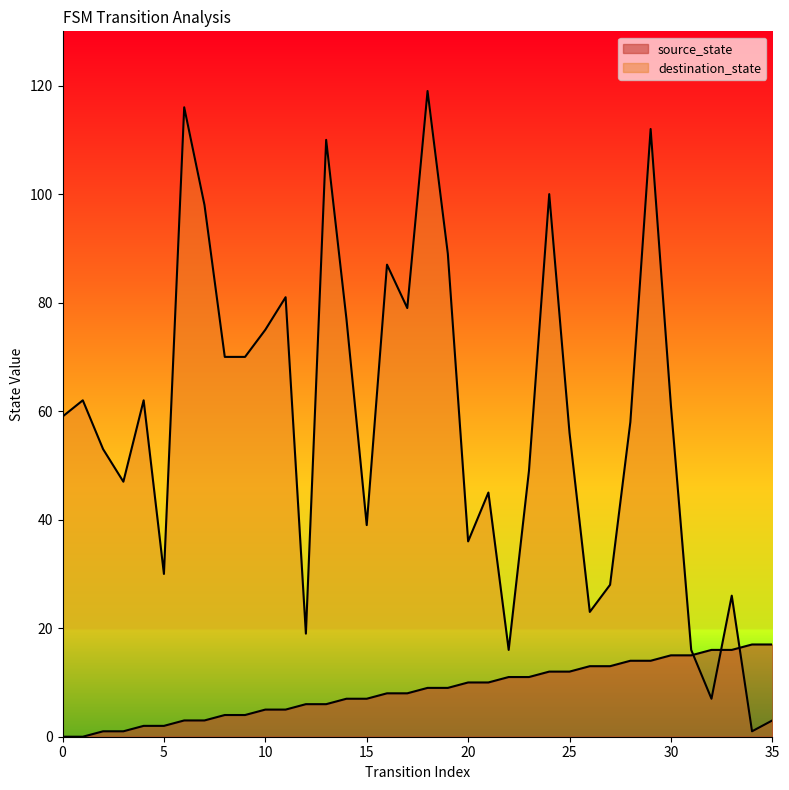

What is the total value across all series at 6?

119